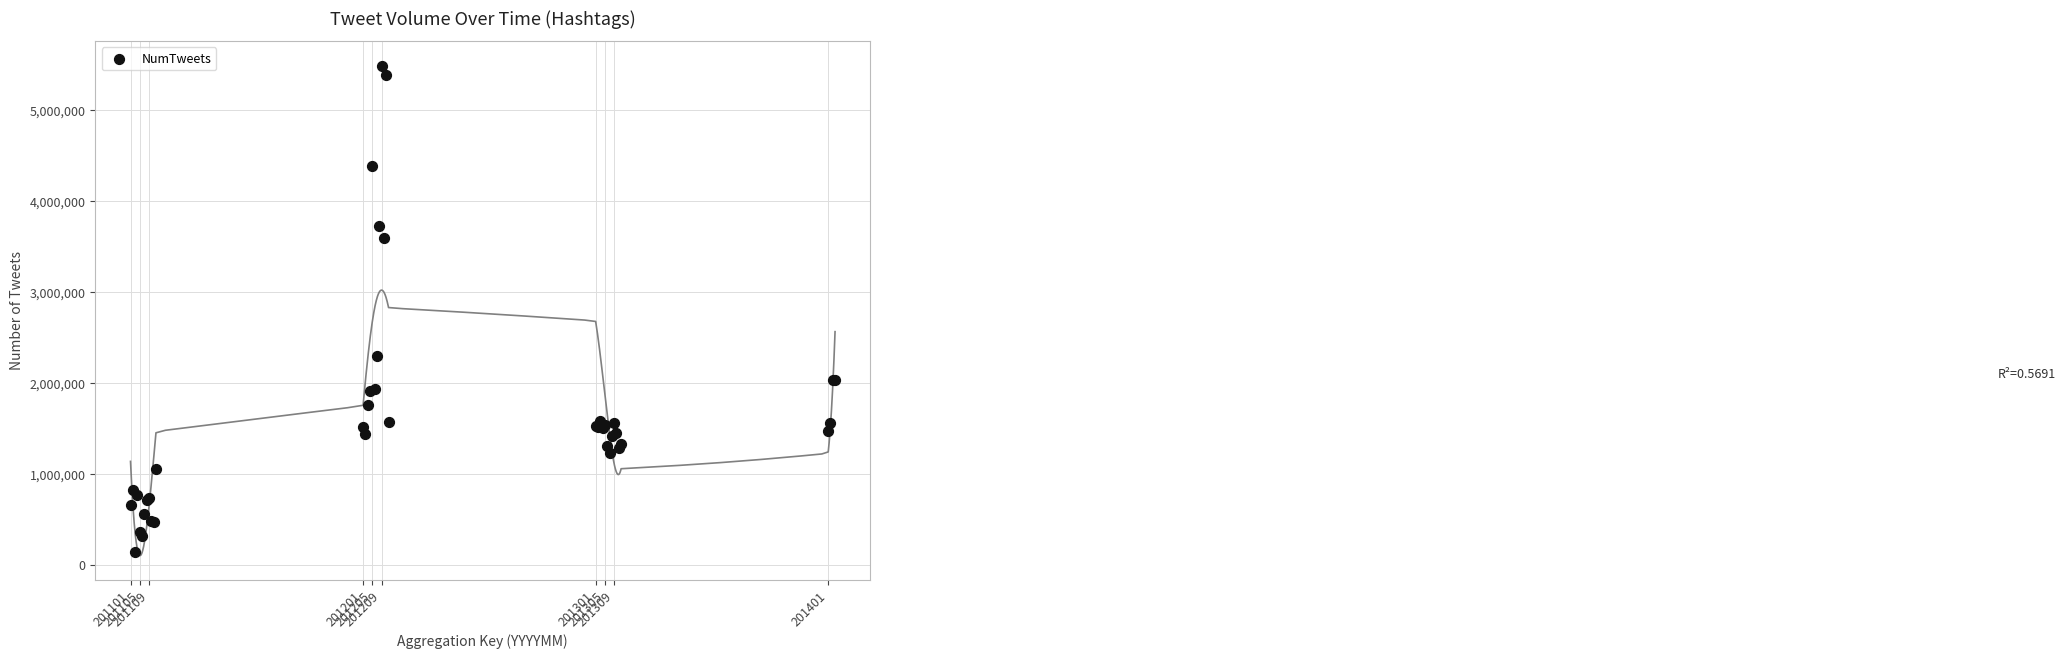

What Y value in the scatter plot is closest to 2814528?

2295989